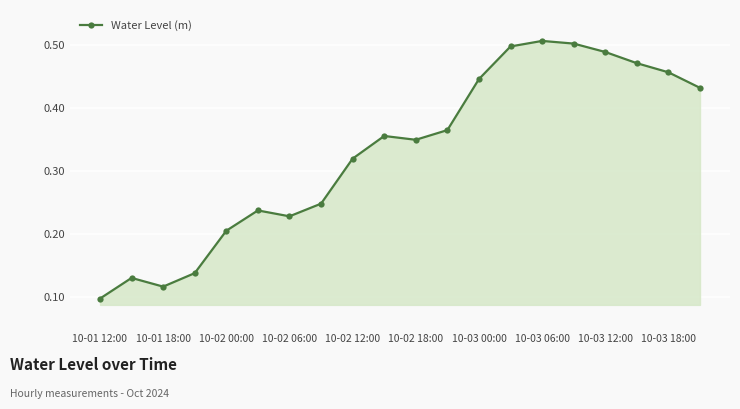

What is the sum of all values?

6.6